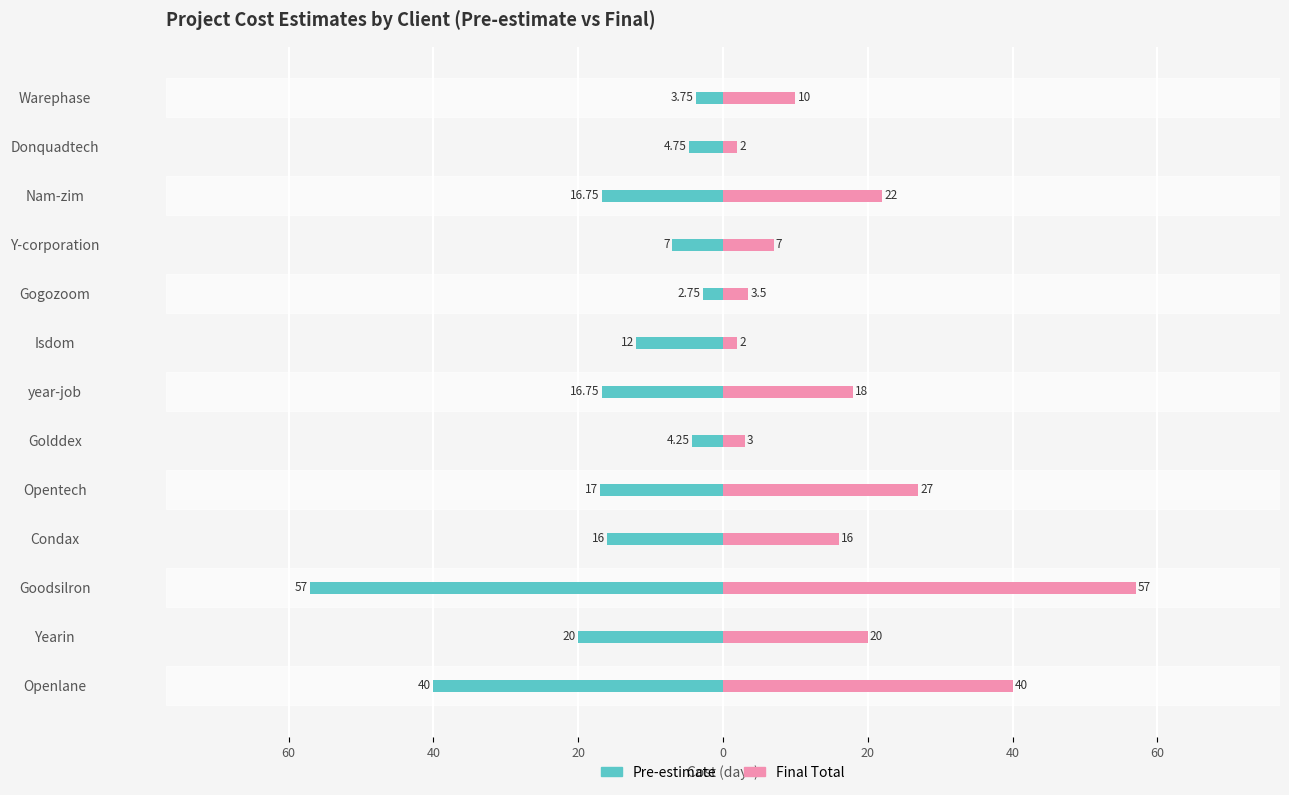

What is the sum of all Pre-estimate values?

-218.0